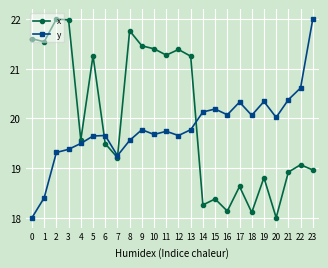

At how many categories does at least one series exceed 20?

21